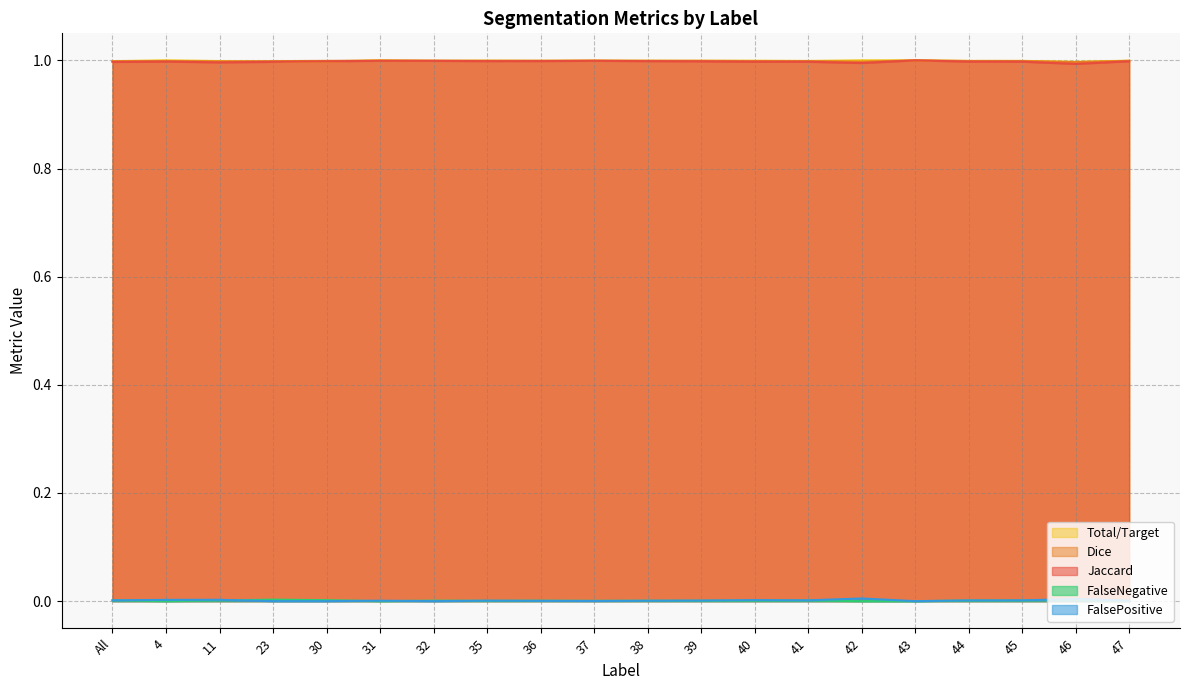

How many lines are shown in the chart?

5